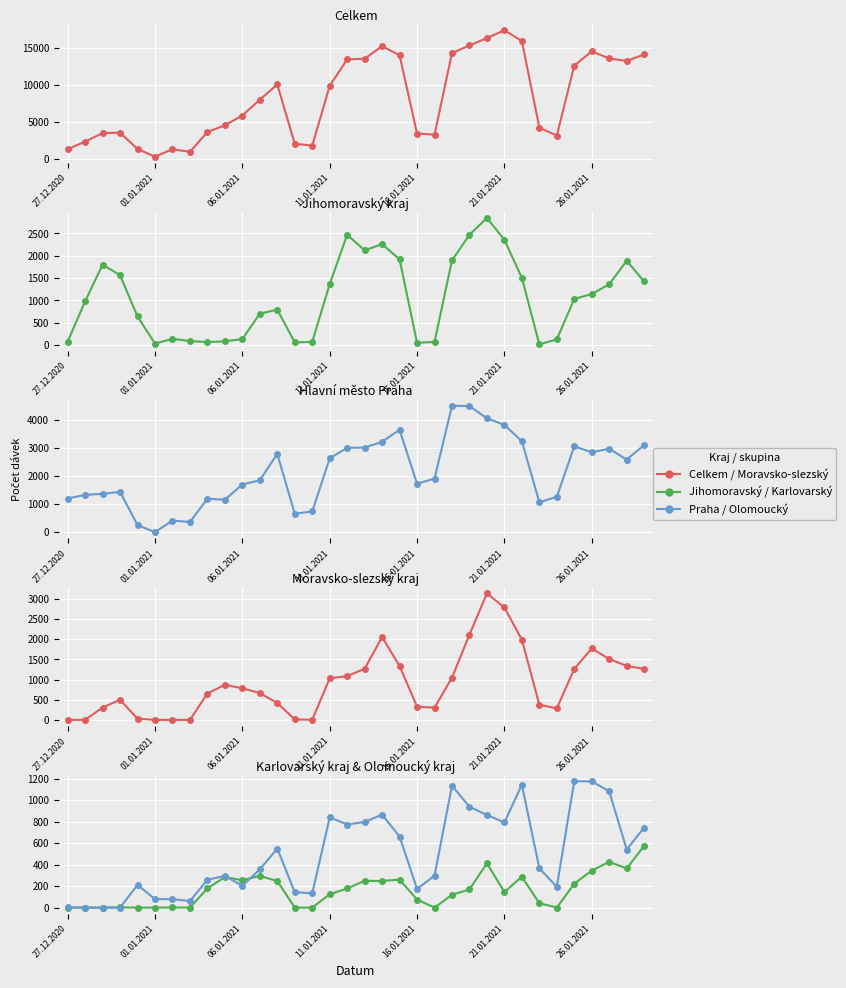

How many intersections are there between Olomoucký kraj and Hlavní město Praha?

2